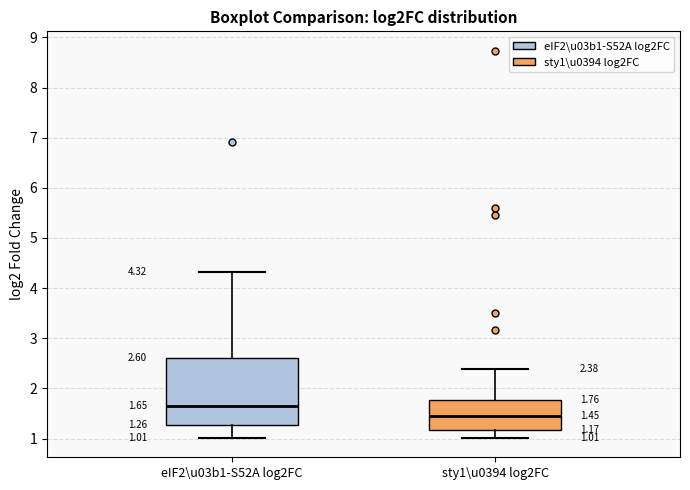

Which box is the tallest, from its lower edge to its upper edge?

eIF2\u03b1-S52A log2FC